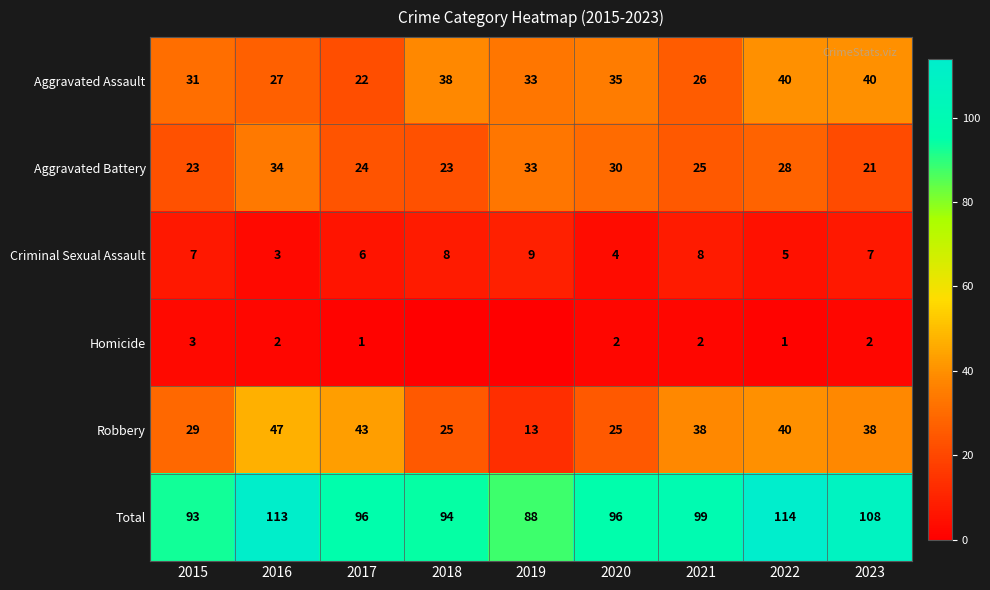

True or false: Homicide has a value of 1 at 2016.

False